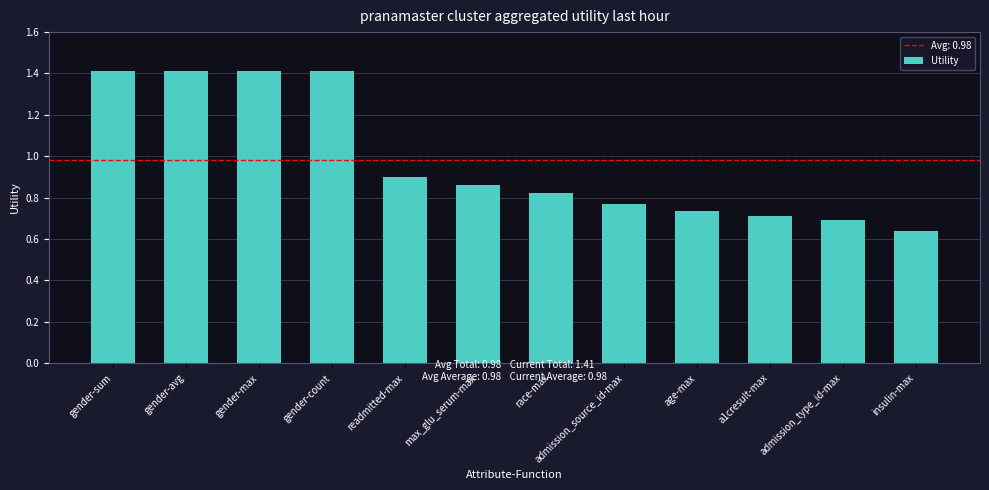

Which category has the lowest value across all series?

insulin-max